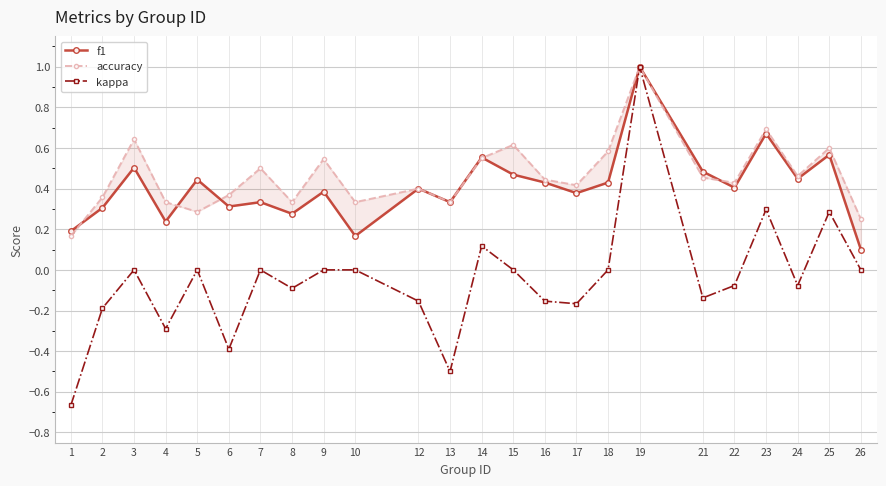

Reading left to right, list all the values displayed in this chart.

f1: 1=0.2	2=0.3	3=0.5	4=0.2	5=0.4	6=0.3	7=0.3	8=0.3	9=0.4	10=0.2	12=0.4	13=0.3	14=0.6	15=0.5	16=0.4	17=0.4	18=0.4	19=1.0	21=0.5	22=0.4	23=0.7	24=0.4	25=0.6	26=0.1
accuracy: 1=0.2	2=0.4	3=0.6	4=0.3	5=0.3	6=0.4	7=0.5	8=0.3	9=0.5	10=0.3	12=0.4	13=0.3	14=0.6	15=0.6	16=0.4	17=0.4	18=0.6	19=1.0	21=0.5	22=0.4	23=0.7	24=0.5	25=0.6	26=0.2
kappa: 1=-0.7	2=-0.2	3=0.0	4=-0.3	5=0.0	6=-0.4	7=0.0	8=-0.1	9=0.0	10=0.0	12=-0.2	13=-0.5	14=0.1	15=0.0	16=-0.2	17=-0.2	18=0.0	19=1.0	21=-0.1	22=-0.1	23=0.3	24=-0.1	25=0.3	26=0.0